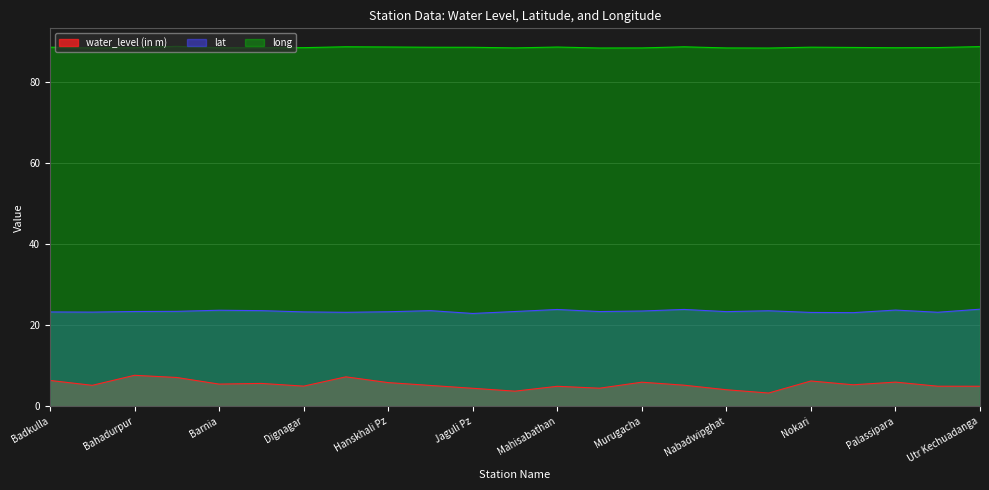

Rank the categories by lat value from highest to lowest.

Utr Kechuadanga, Murutia Pz, Mahisabathan, Palassipara, Barnia, Birpur Pz, Hridaypurpz, Nakasipara Pz, Murugacha, Banpur Pz, Bahadurpur, Maheshganj Pz, Mayapur, Nabadwipghat, Hanskhali Pz, Dignagar, Badkulla, Baganchra, Shantipur Pz, Duttaphulia, Nokari, Pairadanga, Jaguli Pz